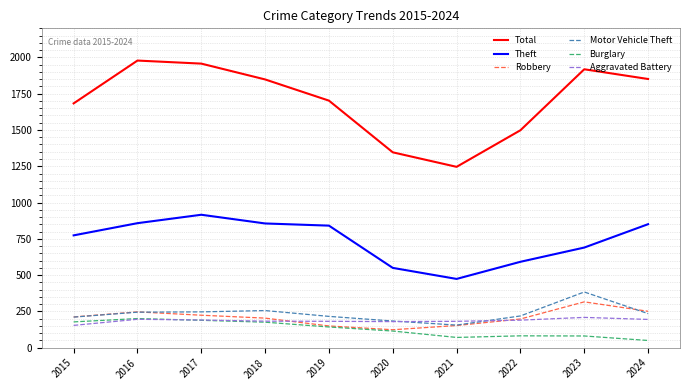

What is the total value across all series at 2021?

2282